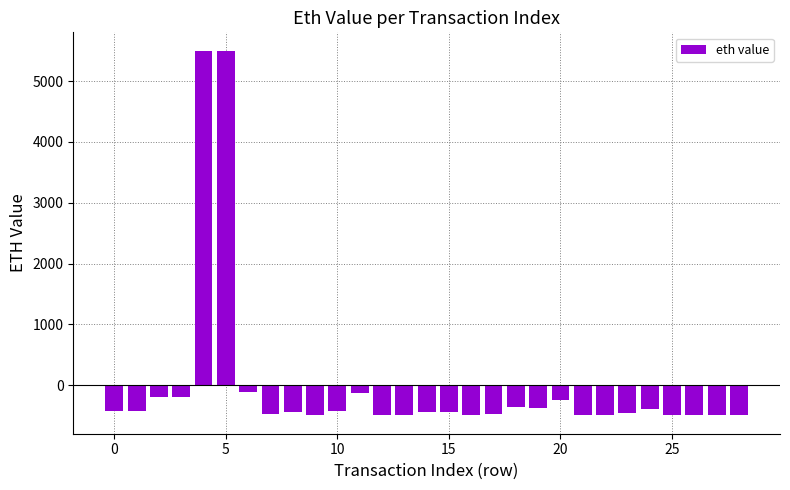

What is the maximum value shown in the chart?

5501.5